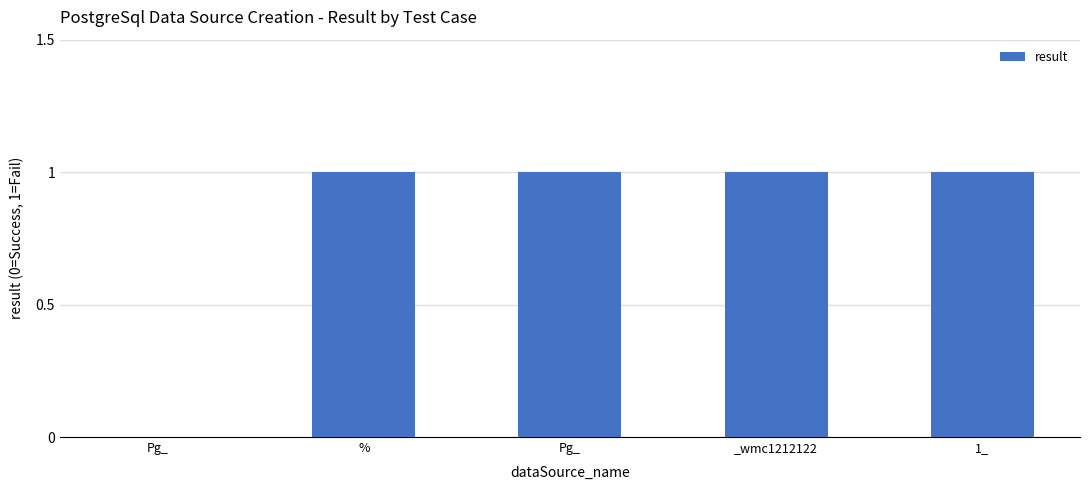

How many data points does each series have?

5